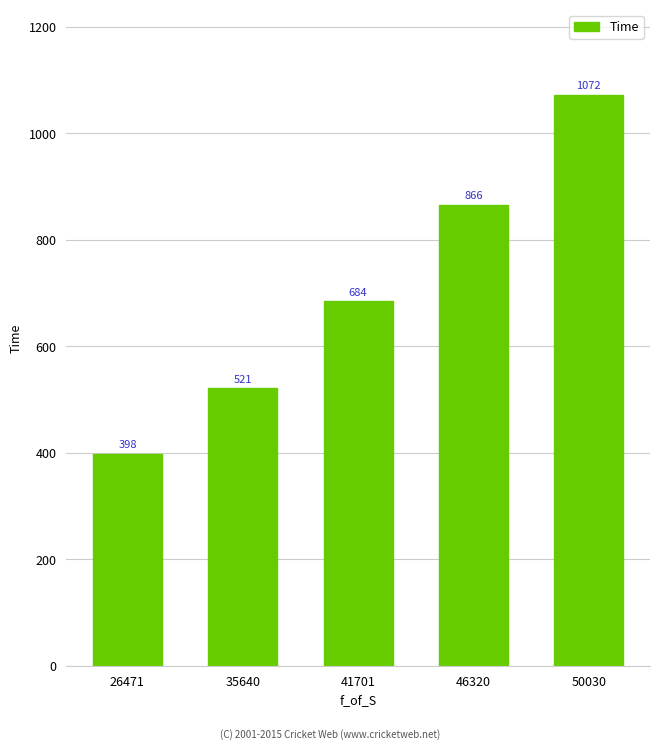

Are the bars grouped side by side (vs. stacked)?

No